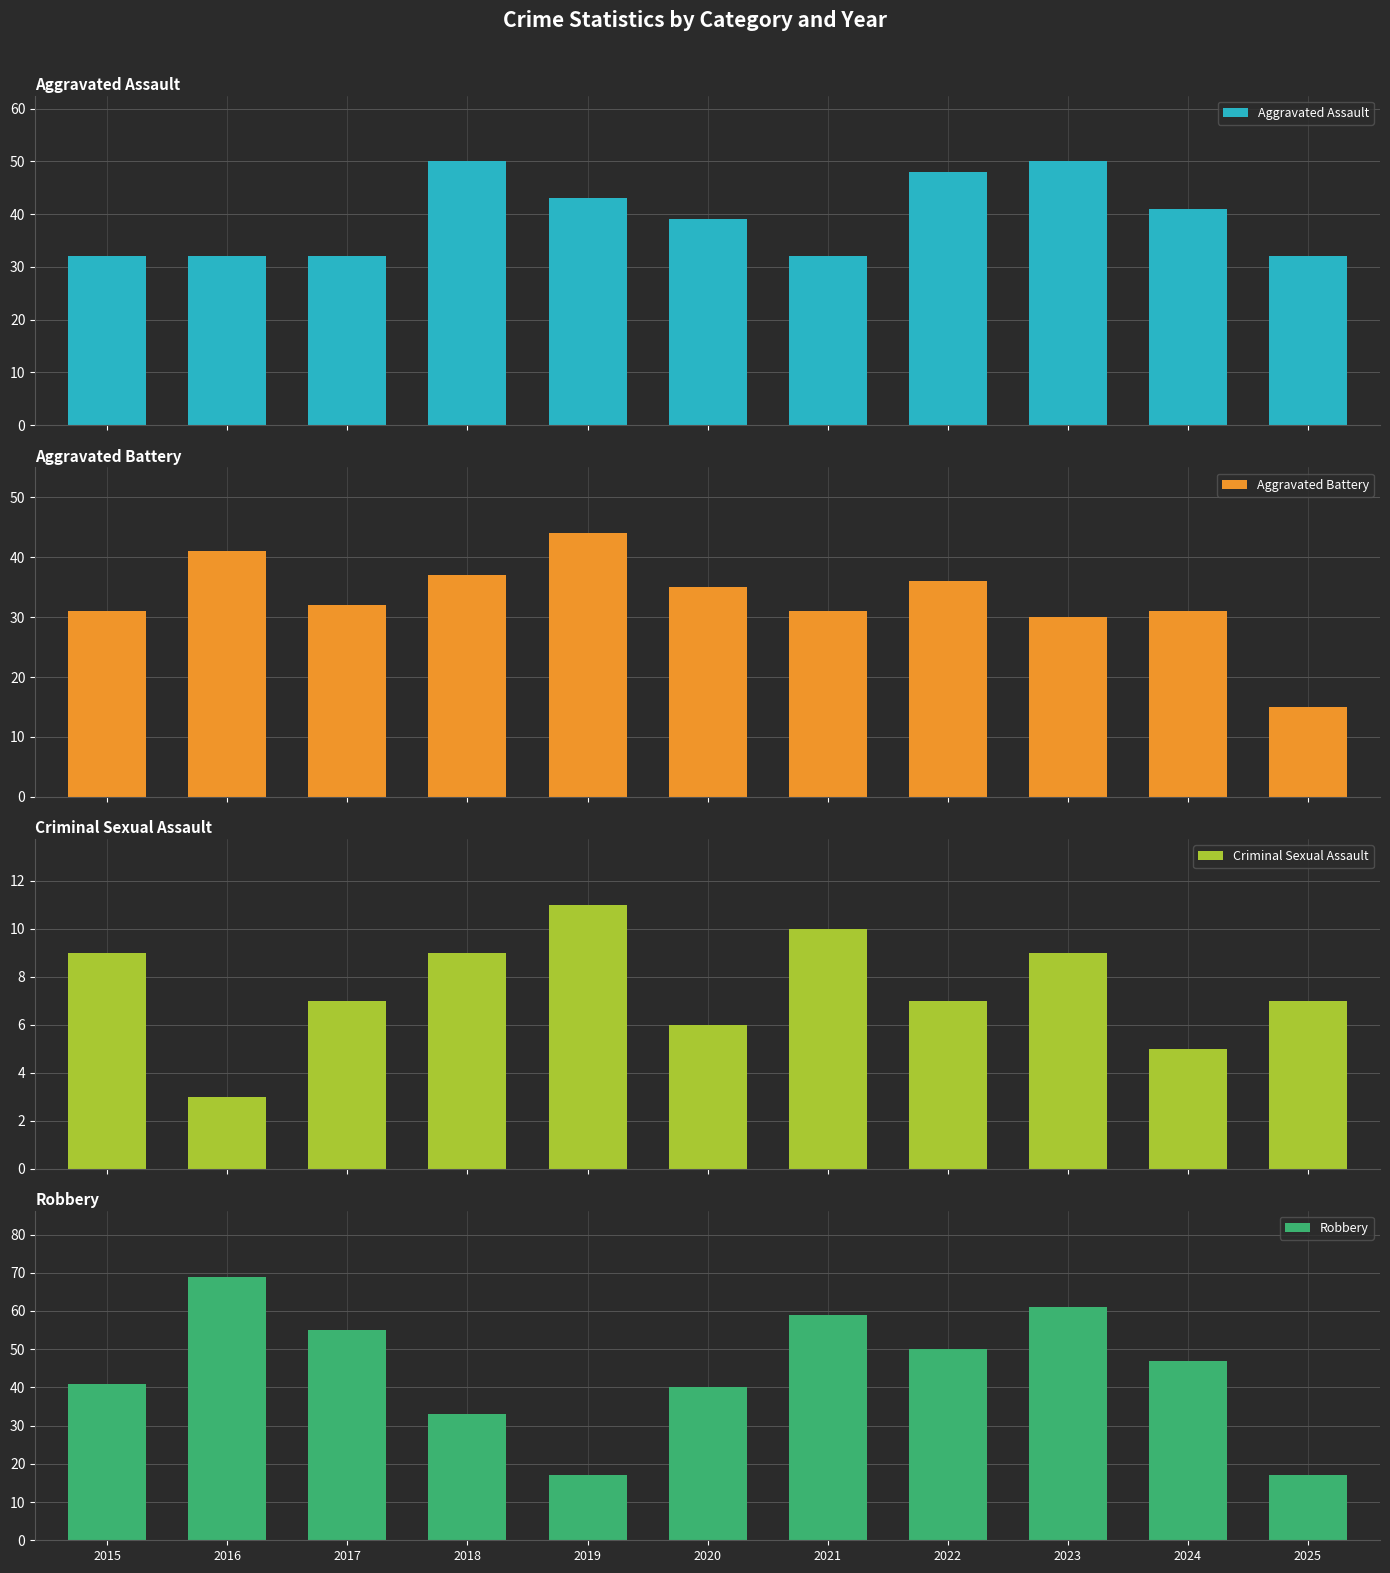

The value of Criminal Sexual Assault at 2024 is 7. True or false?

False